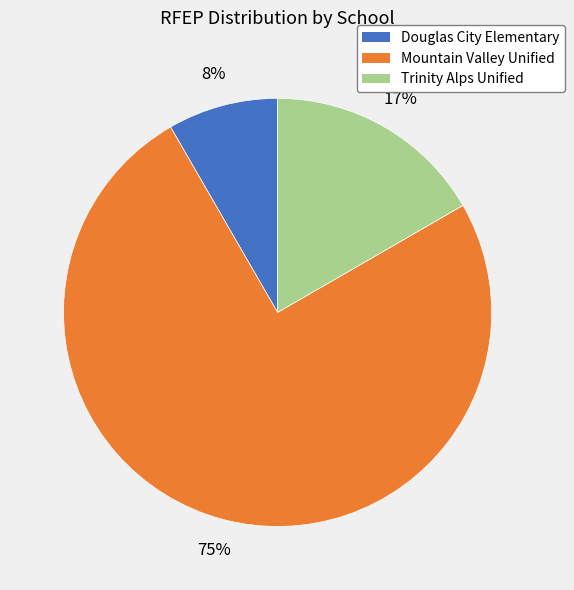

Between Douglas City Elementary and Trinity Alps Unified, which is larger?

Trinity Alps Unified